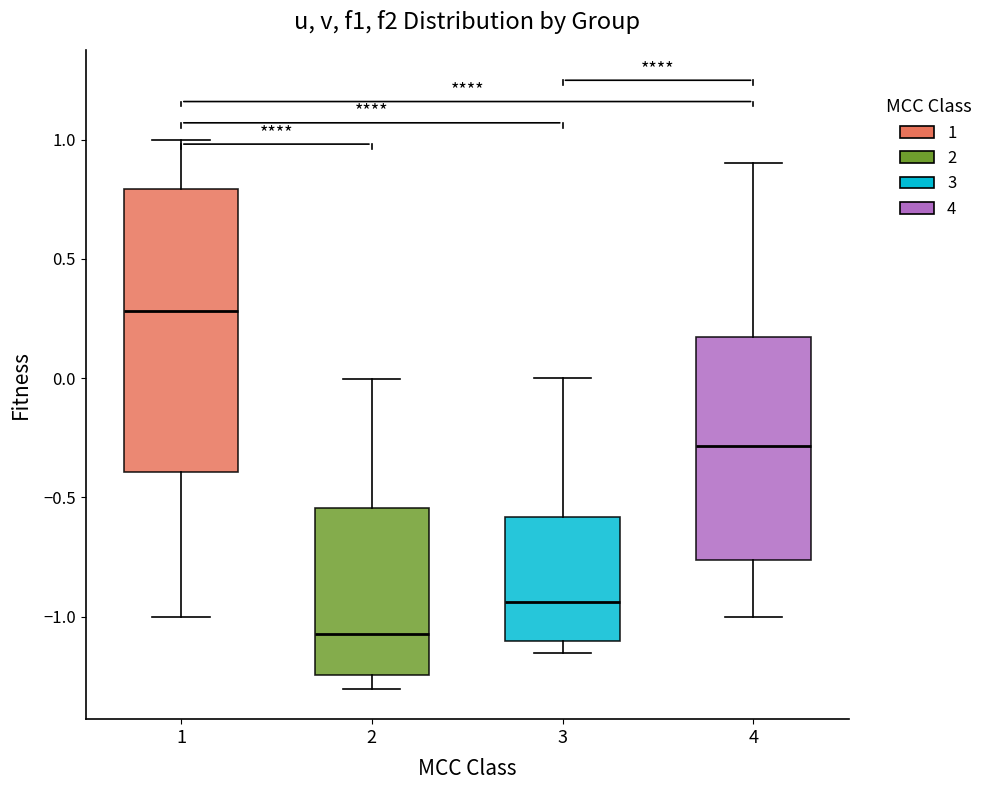

Which box has the lowest median line?

2